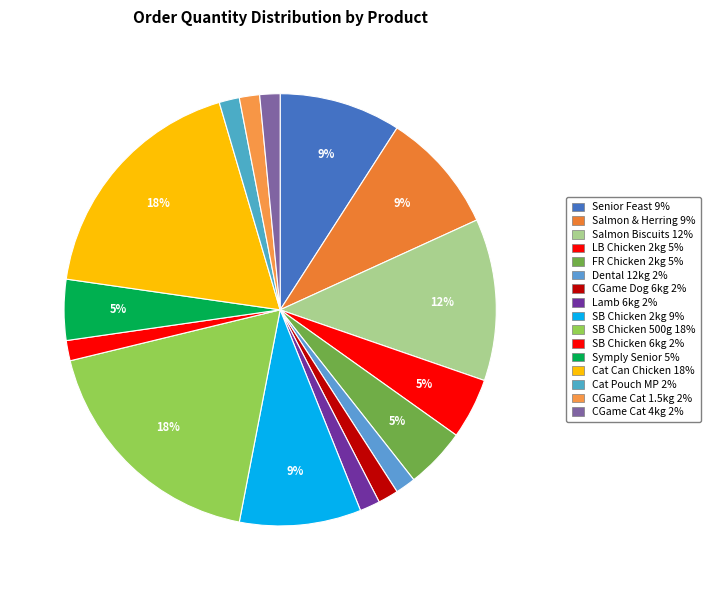

Count the number of slices in the pie.

16